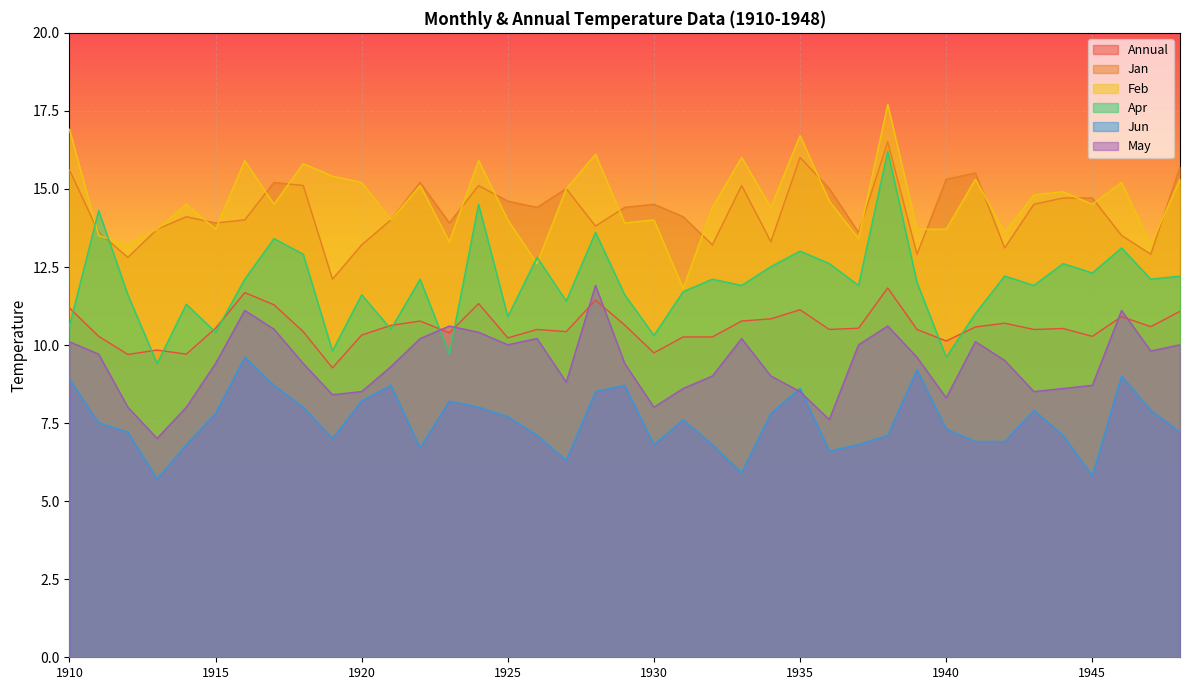

What is the difference between the highest and lowest values at 1940?

8.0